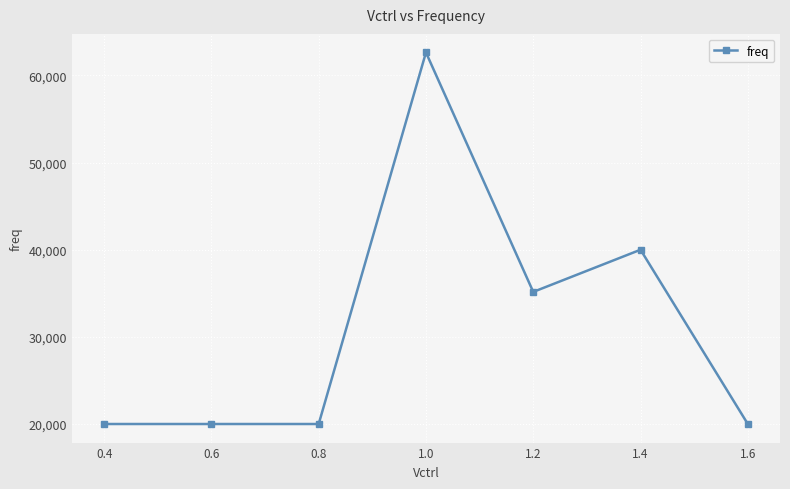

Is it true that the value at 0.8 is 19999.8?

True